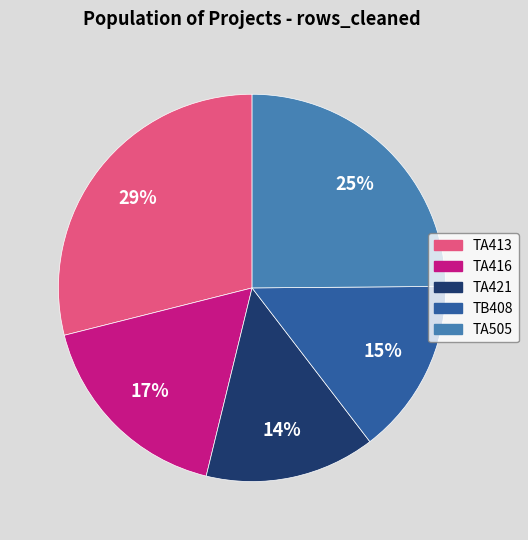

What percentage is the TA416 slice, to the nearest percent?

17%